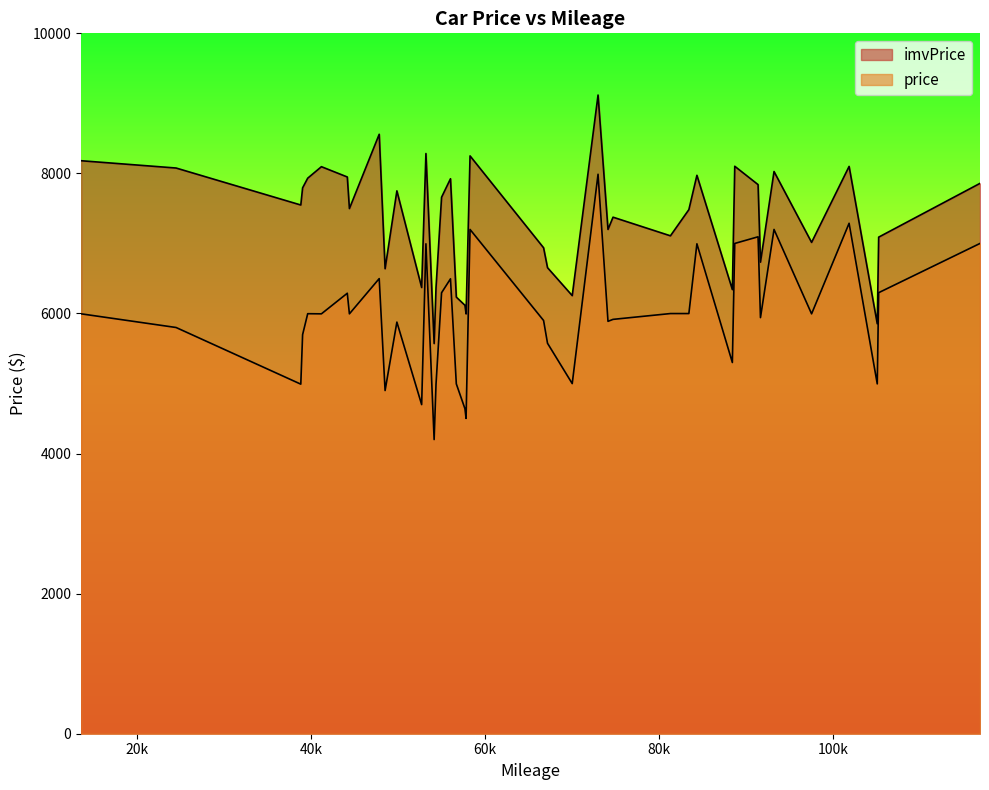

How many data points does each series have?

40